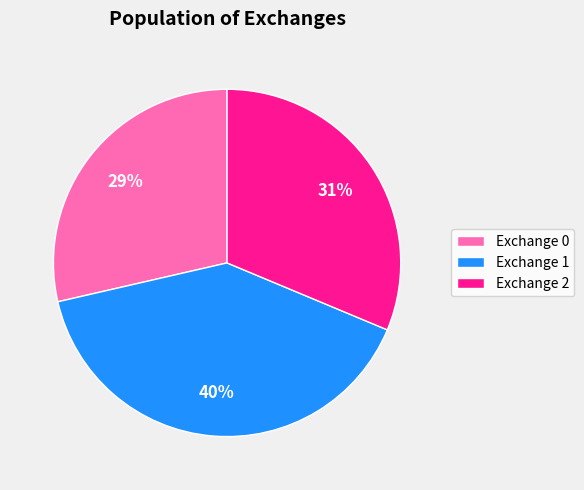

Combined, do Exchange 0 and Exchange 1 account for over 50%?

Yes